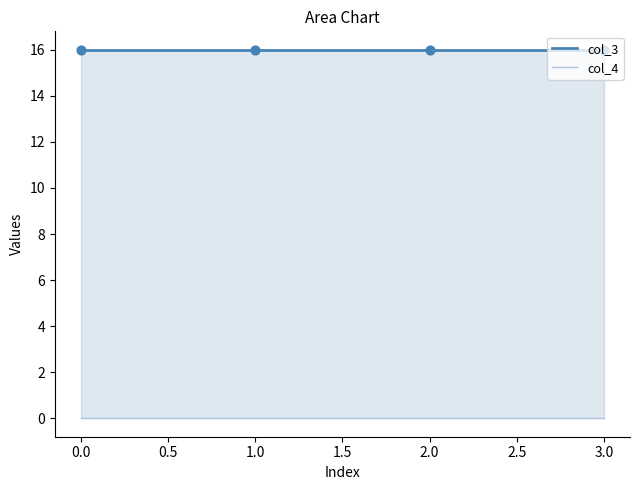

Which series has the largest total across all categories?

col_3